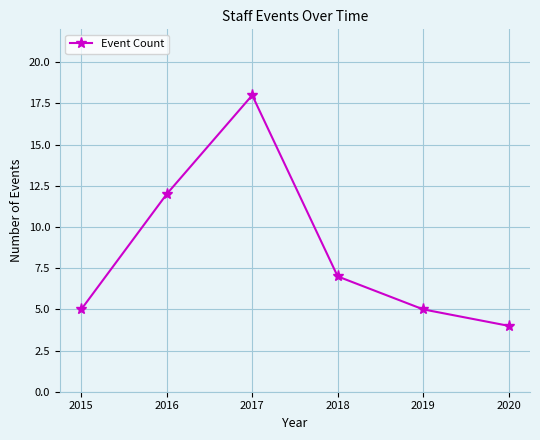

Where is the data nearest to the value 11?

2016